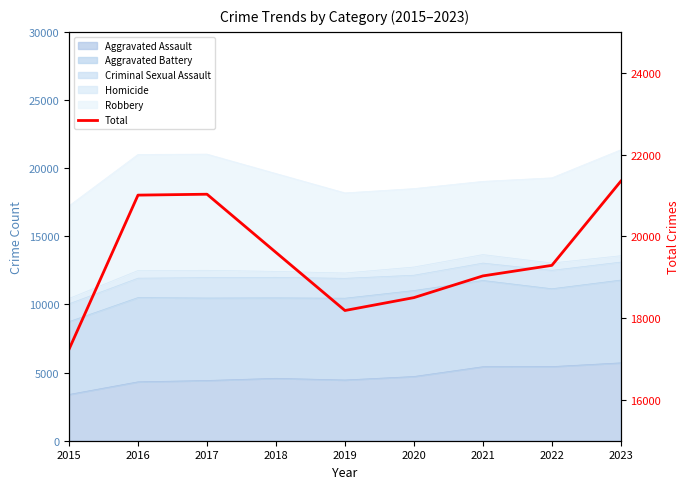

How many interior local valleys (lower than both neighbors) does the data have?

1